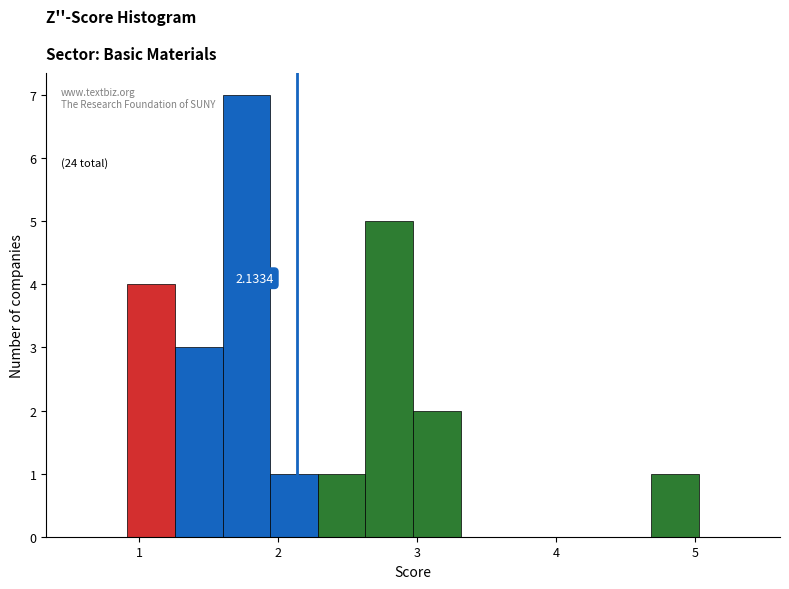

Read against the x-axis, roughly where is the centre of the tallest bar?

1.8